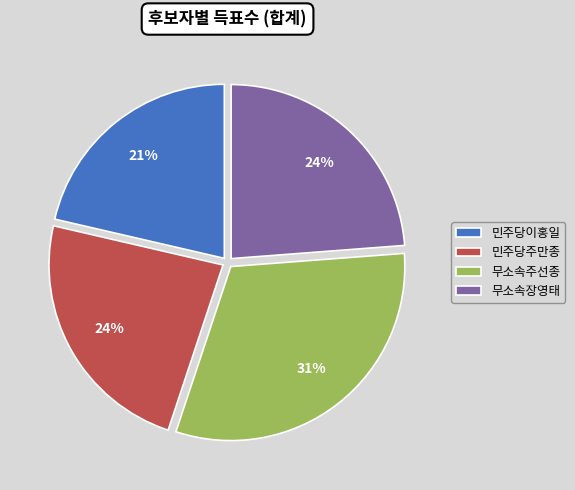

Count the number of slices in the pie.

4